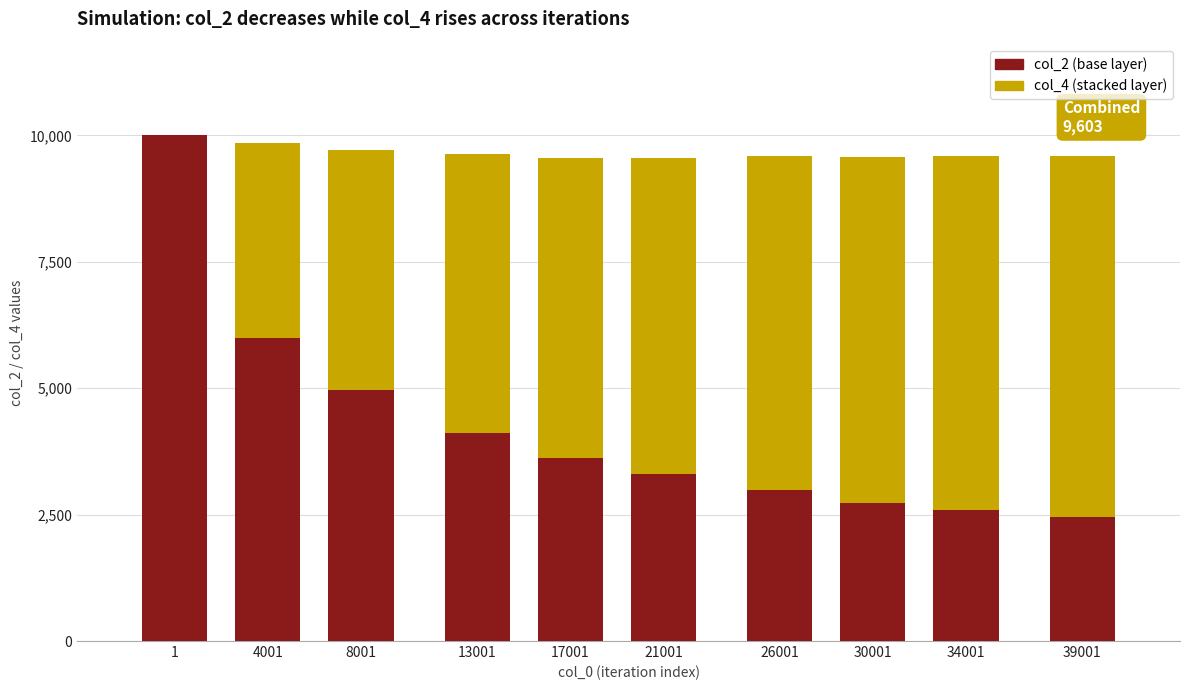

What is the total value across all series at 34001?

9597